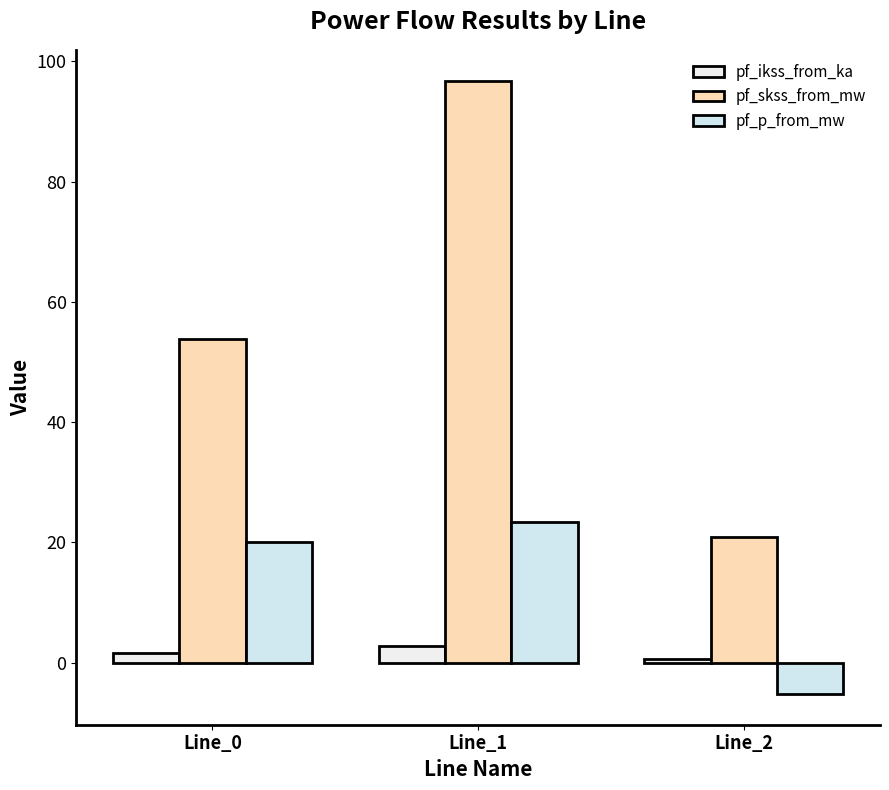

What is the value of the pf_p_from_mw bar at the 1st from the left?

20.1